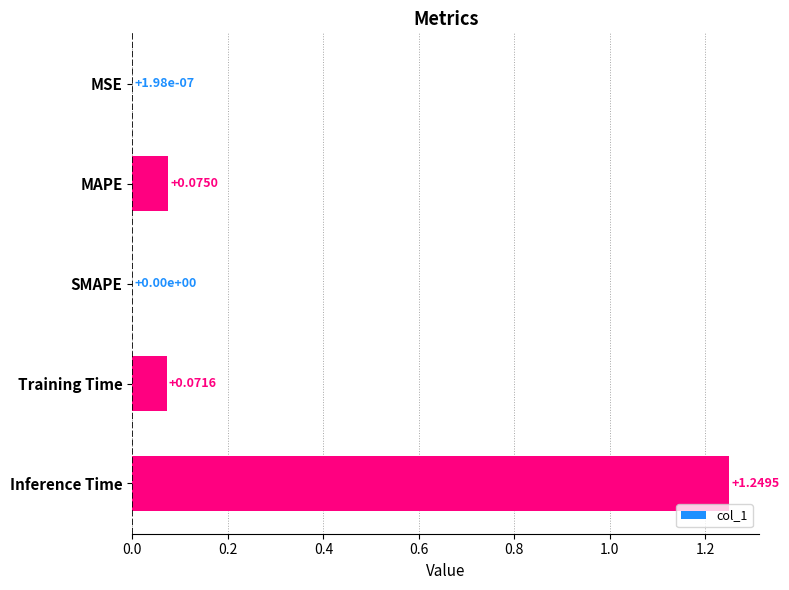

Between Training Time and Inference Time, which is larger?

Inference Time